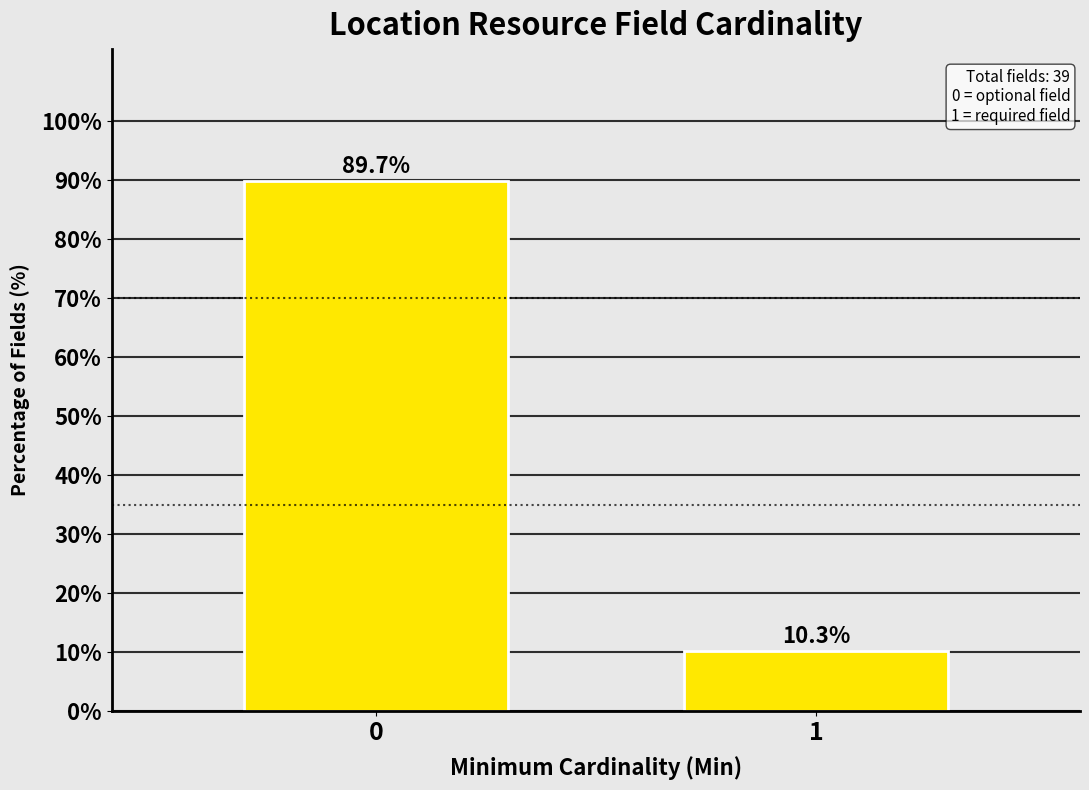

Reading left to right, list all the values displayed in this chart.

89.7	10.3